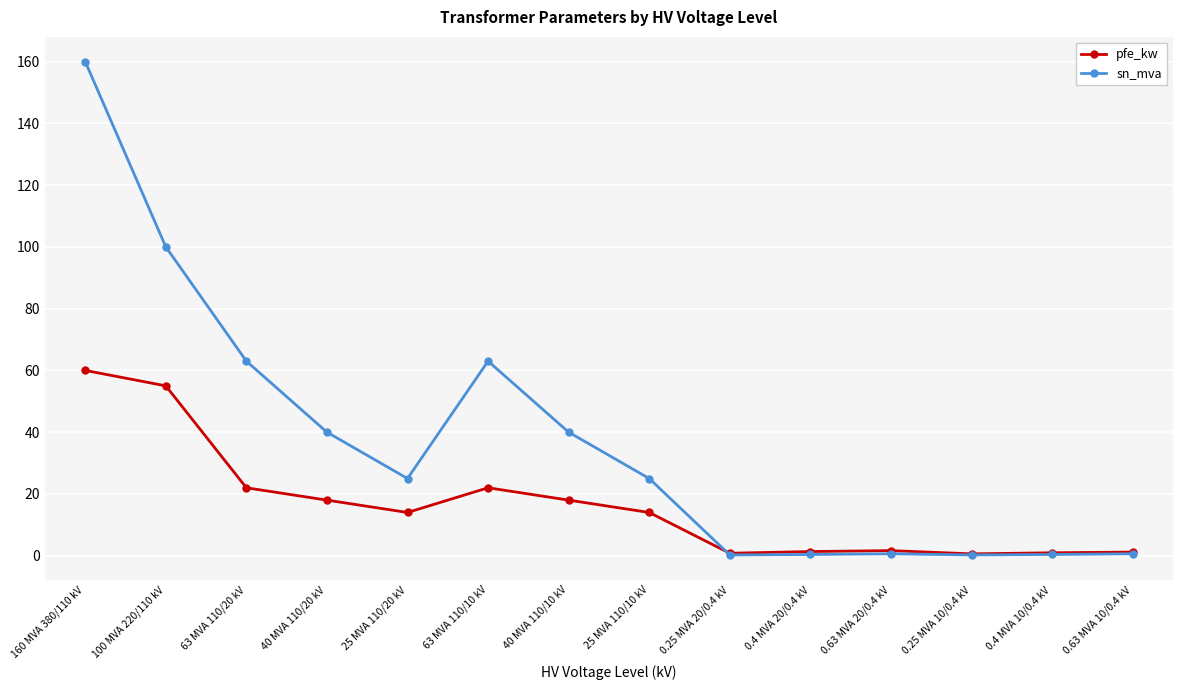

At which category does the chart reach its peak across all series?

160 MVA 380/110 kV